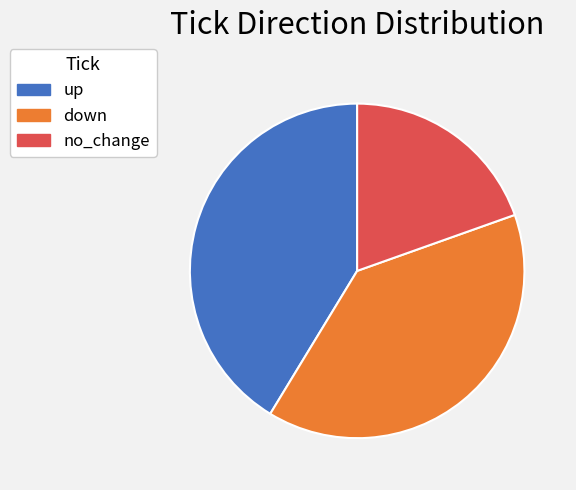

Count the number of slices in the pie.

3